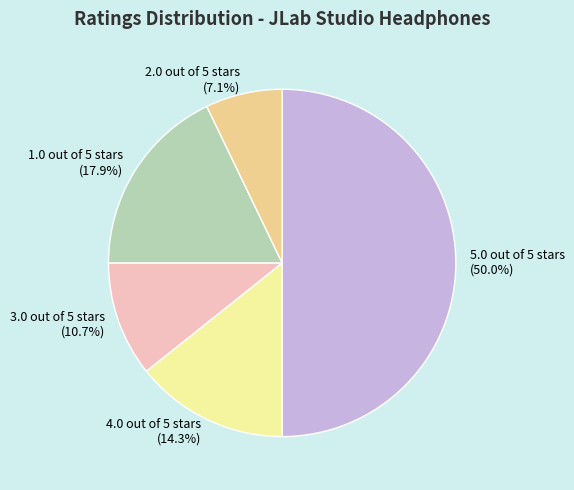

True or false: 2.0 out of 5 stars accounts for 7% of the total.

True